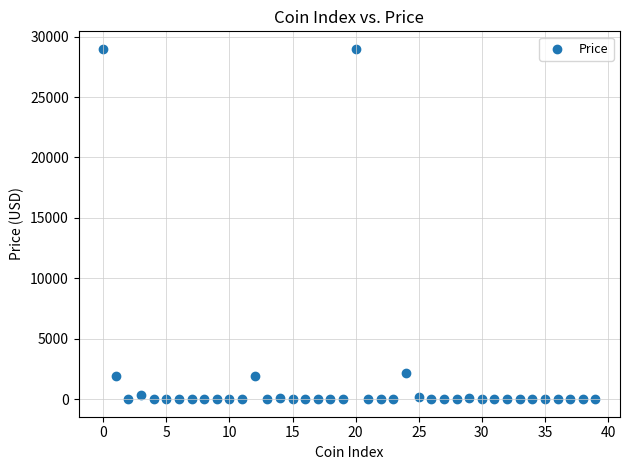

What is the range of Y values (max minus min)?

28984.7